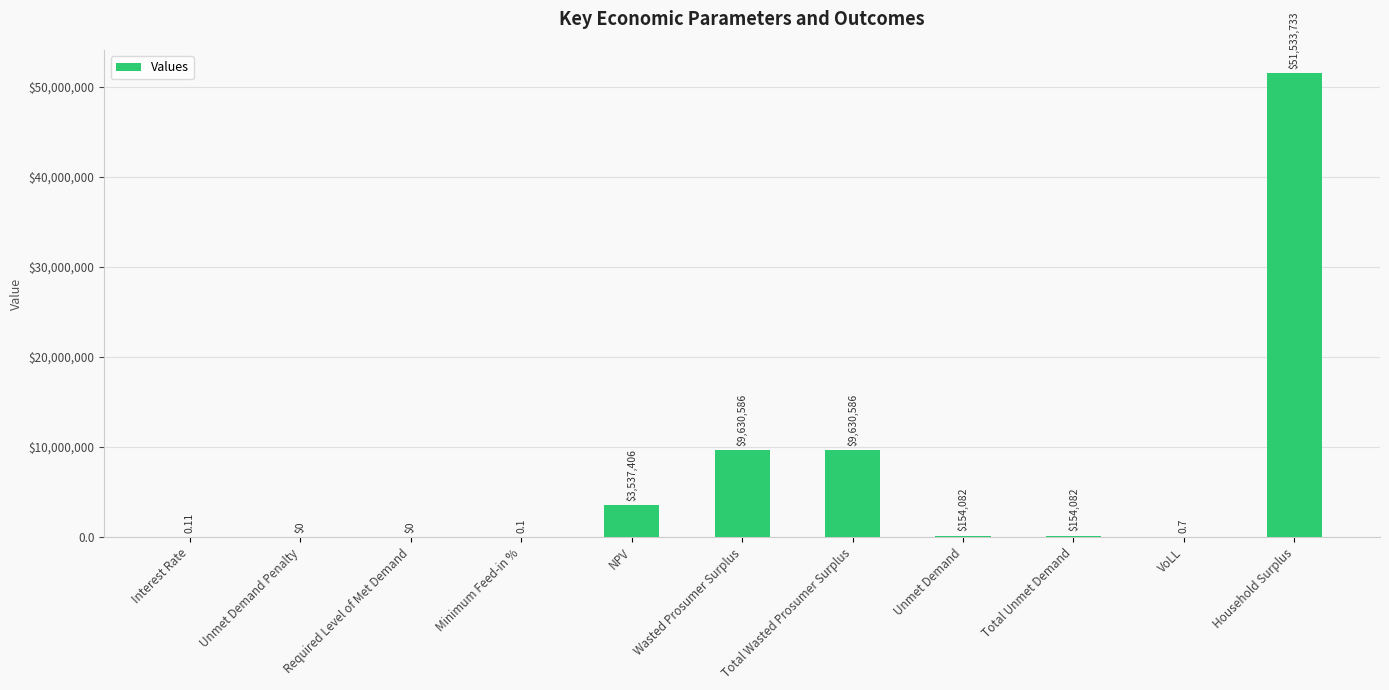

The chart shows a value of 0.1 at Interest Rate. True or false?

False